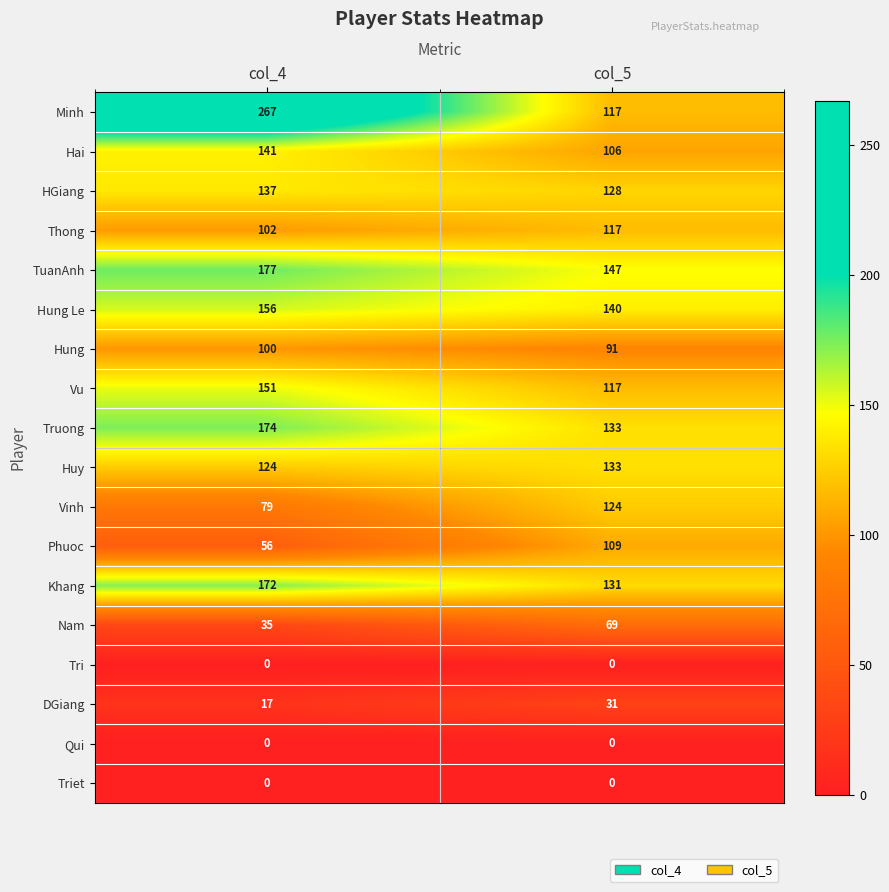

How many series are shown in this chart?

18